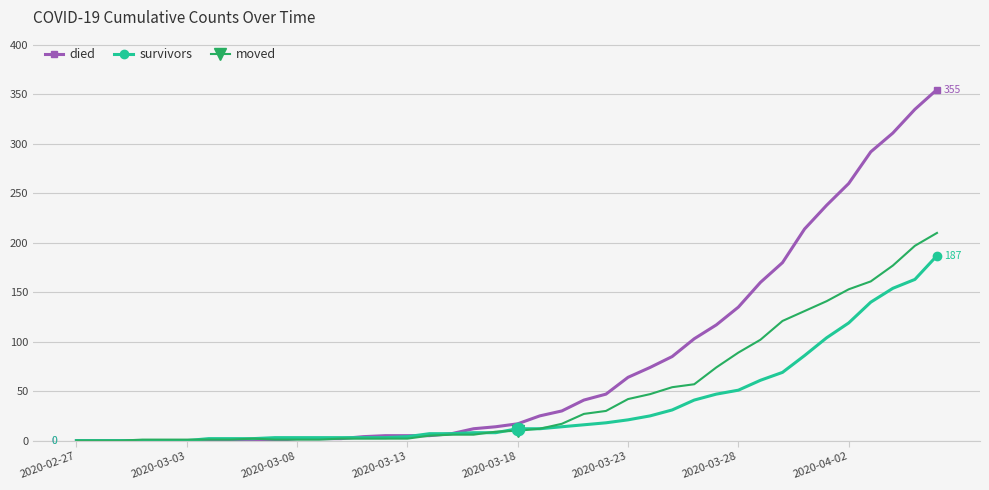

Rank the series by their maximum value, from highest to lowest.

died, moved, survivors